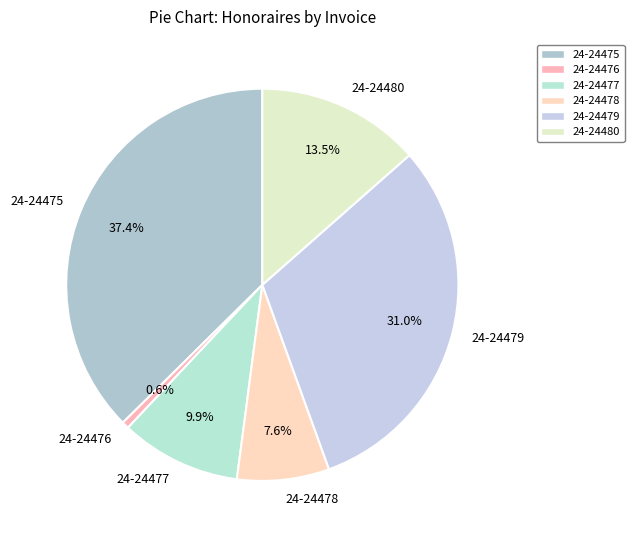

To the nearest percent, what percentage of the pie is 24-24479?

31%